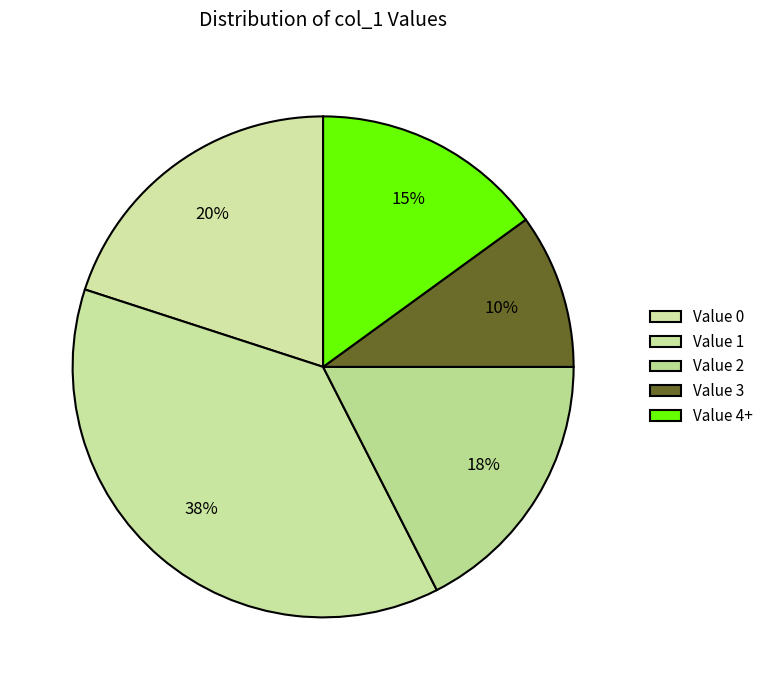

Count the number of slices in the pie.

5